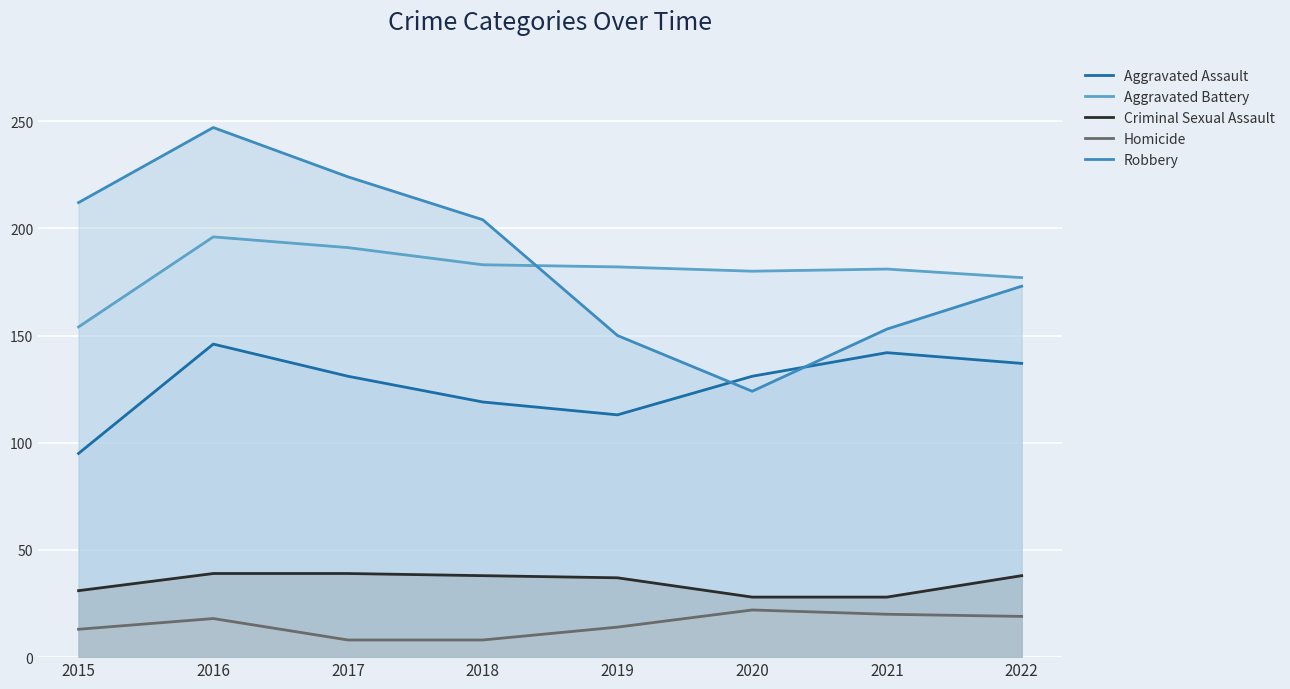

True or false: Criminal Sexual Assault and Aggravated Battery intersect in this chart.

False